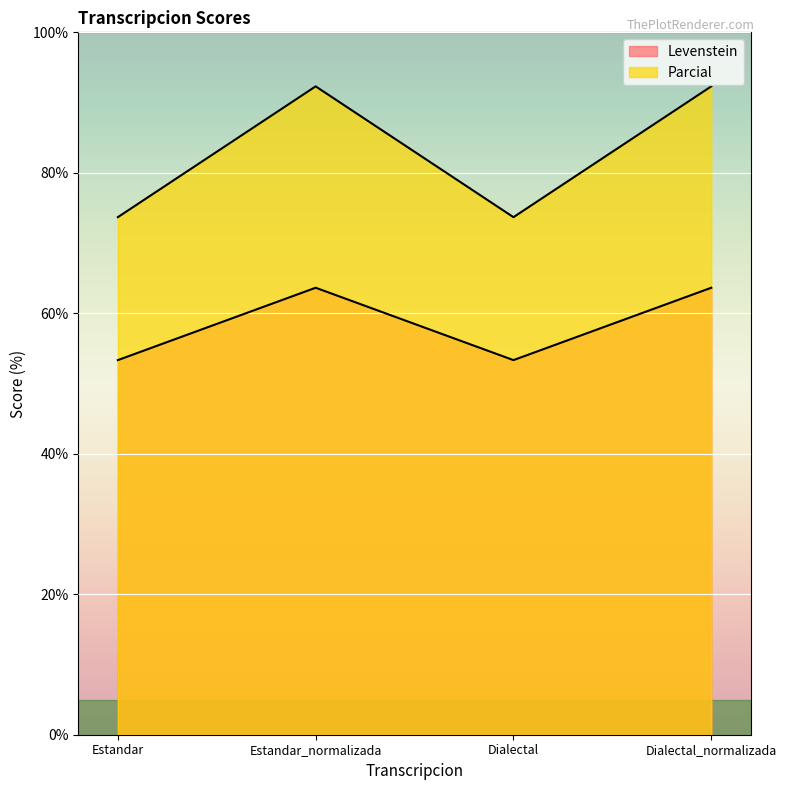

How many lines are shown in the chart?

2